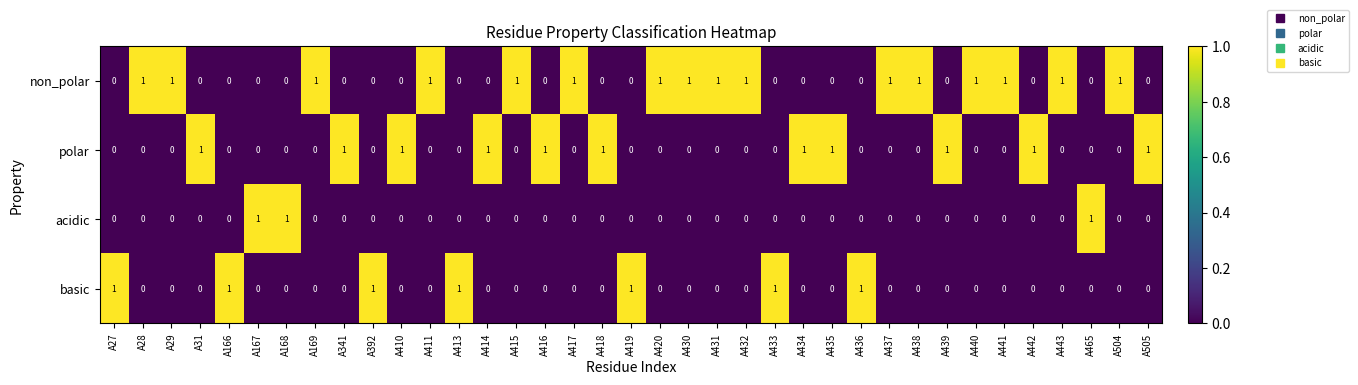

What is the sum of all polar values?

11